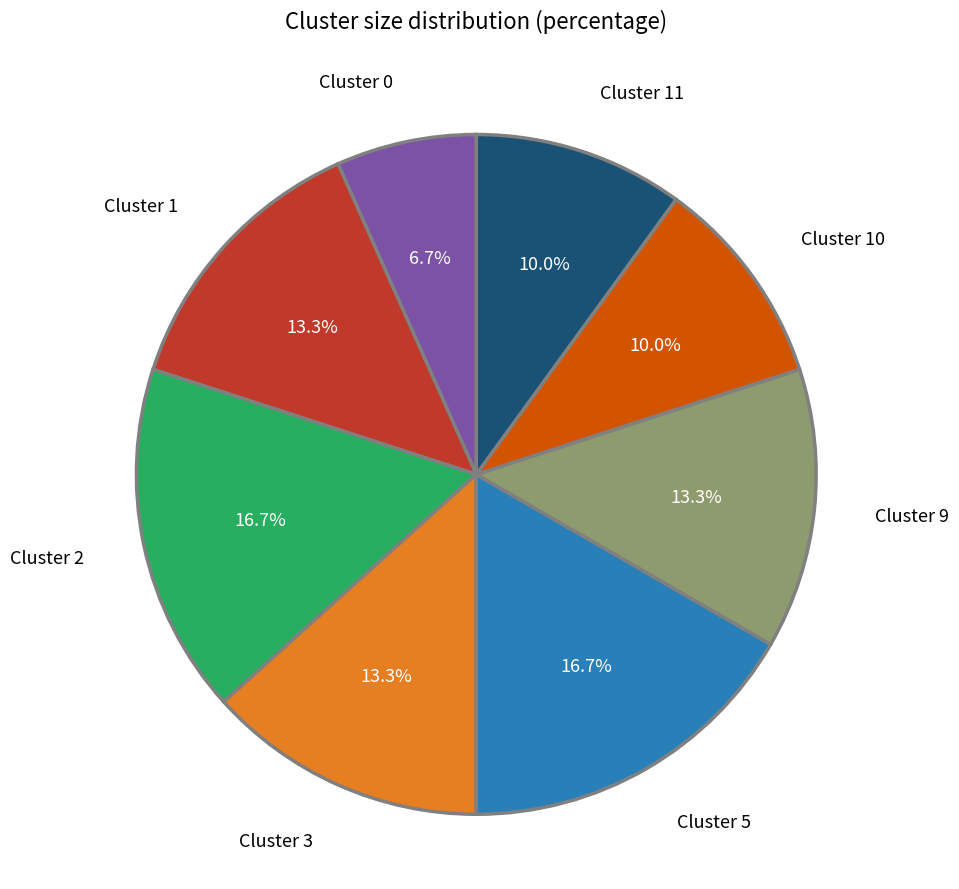

Is it true that Cluster 0 is 7% of the pie?

True